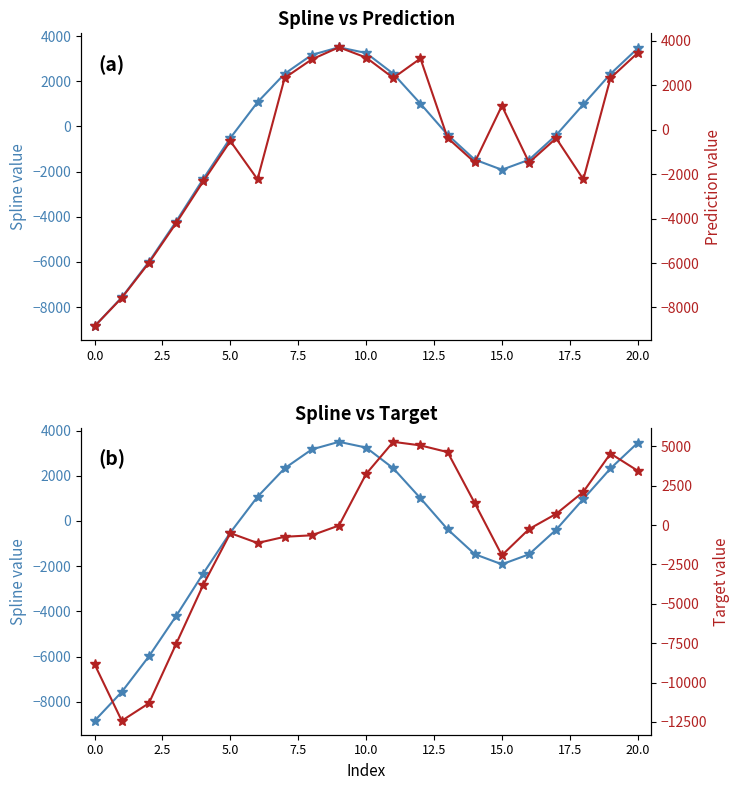

How many data points does each series have?

21